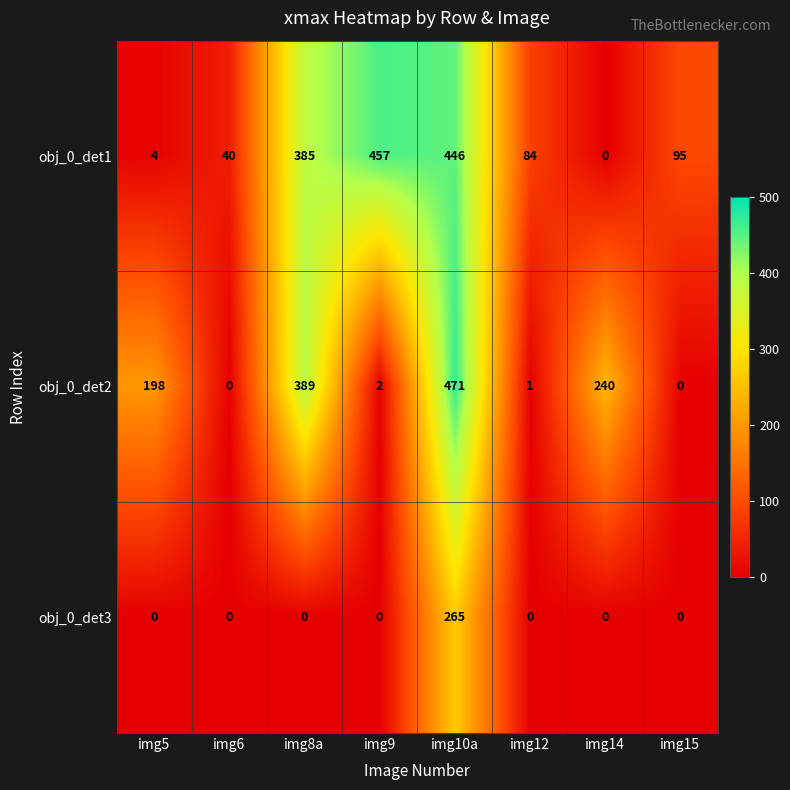

At which category is the sum across all series the highest?

img10a